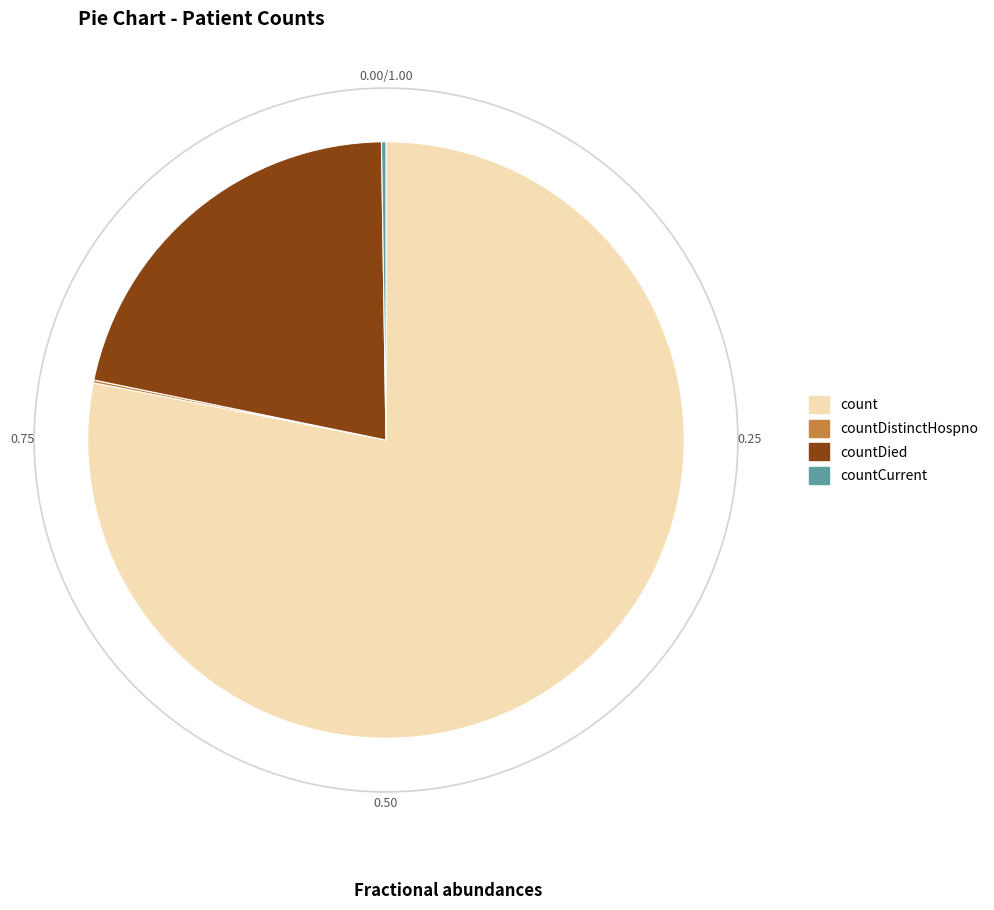

Does any single category account for the majority?

Yes